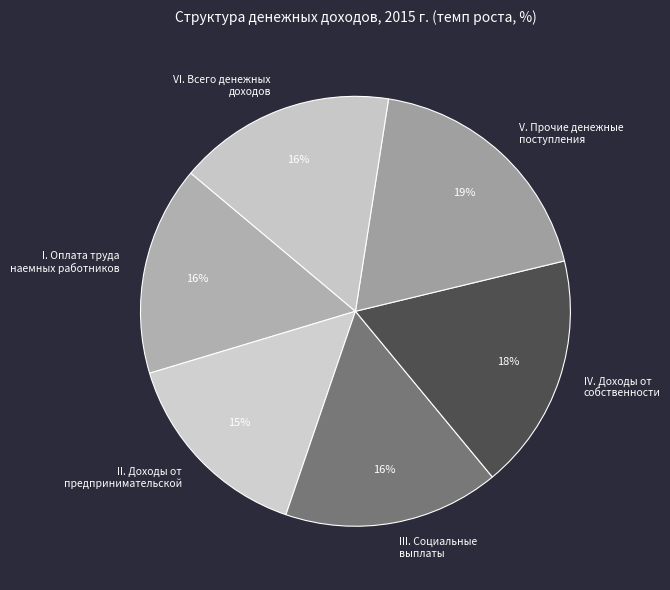

To the nearest percent, what percentage of the pie is II. Доходы от предпринимательской?

15%